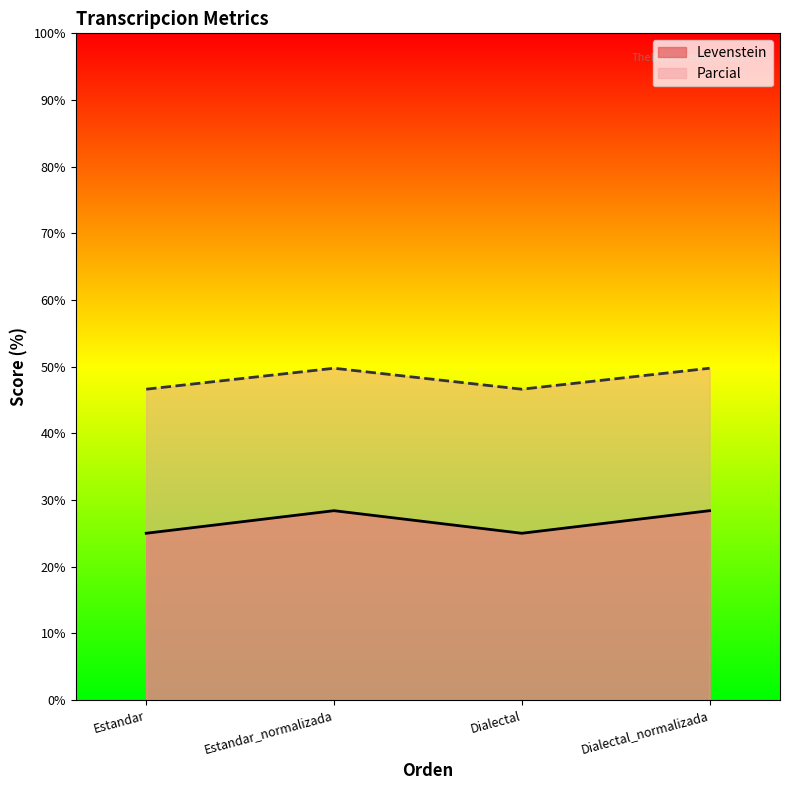

True or false: Levenstein has more than 0 points higher than both neighbors.

True